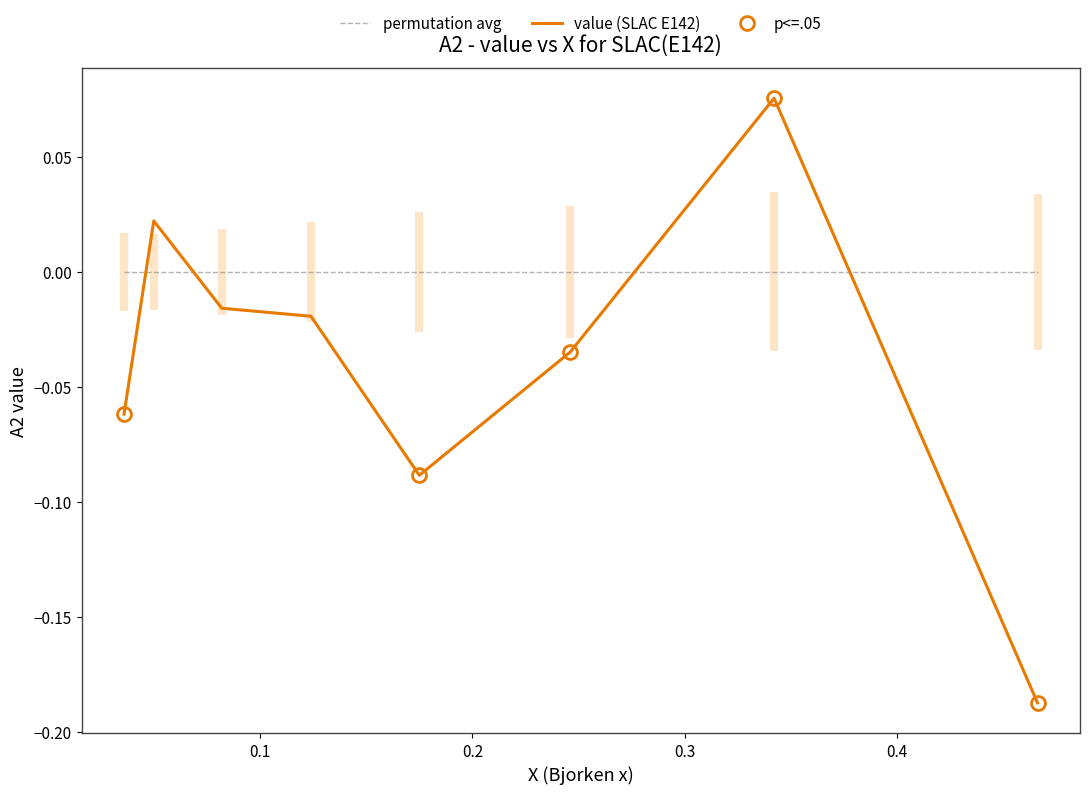

After their last crossing, which series has the higher values: value (SLAC E142) or permutation avg?

permutation avg